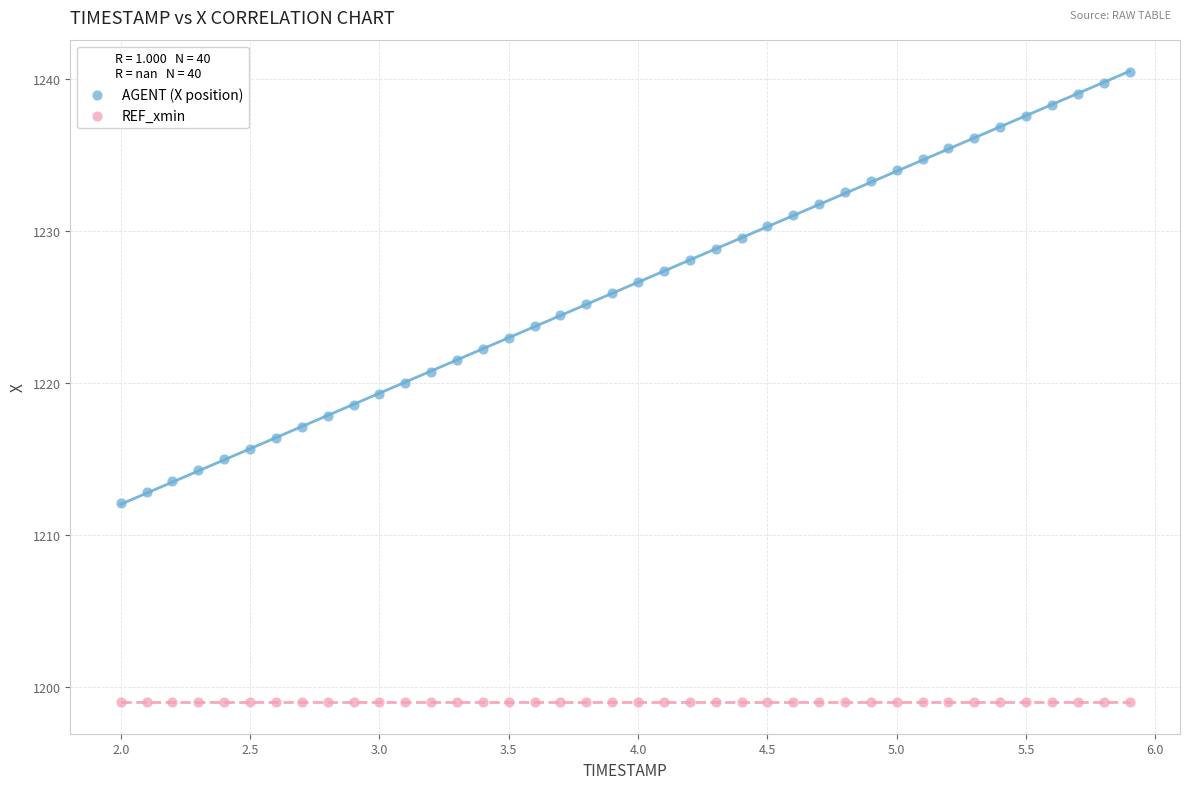

Which series contains the highest Y value?

AGENT (X position)